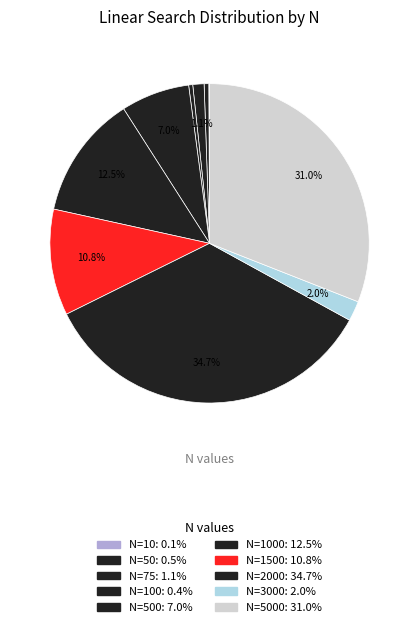

Count the number of slices in the pie.

10